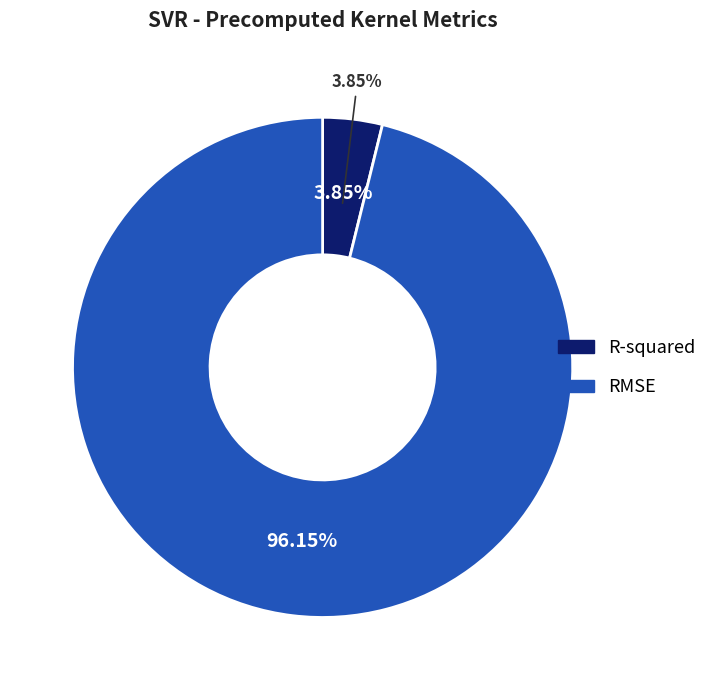

The RMSE slice represents 87% of the pie. True or false?

False